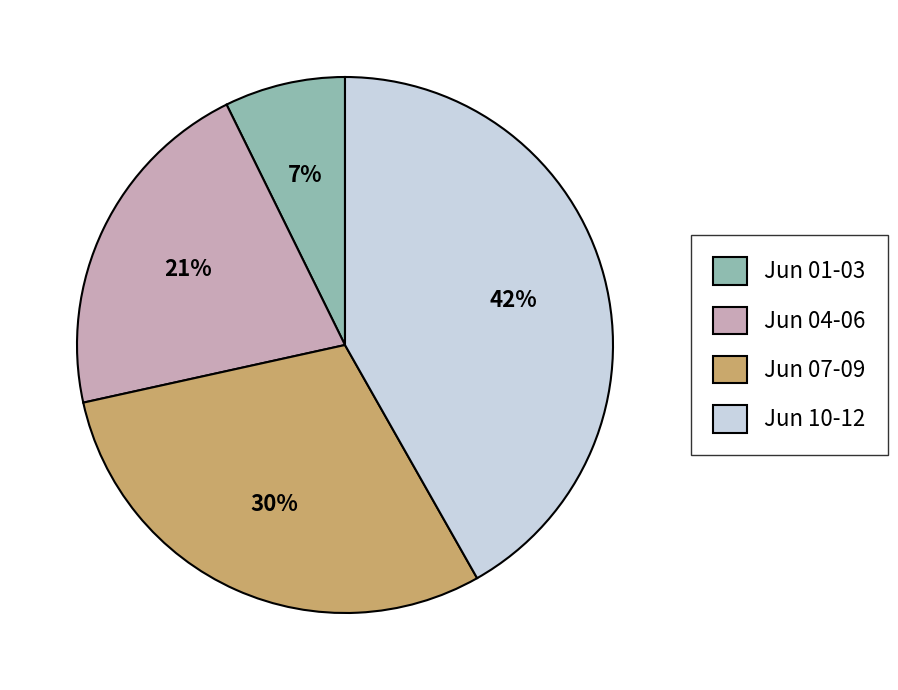

To the nearest percent, what portion does Jun 10-12 represent?

42%